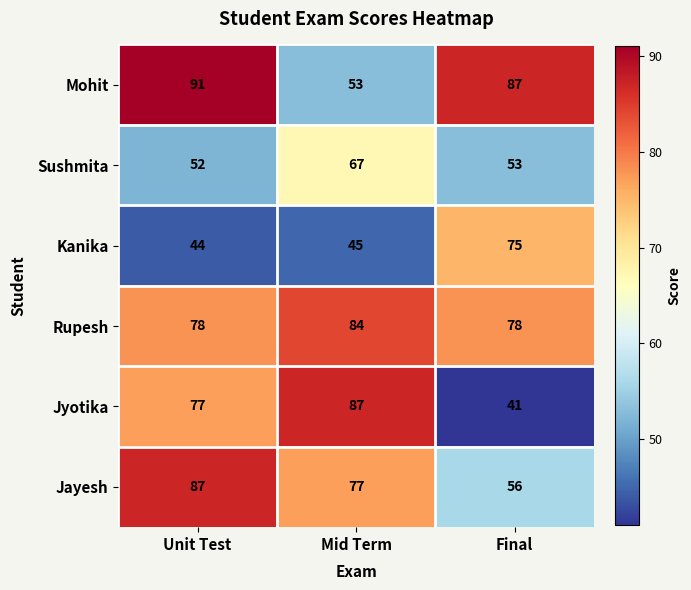

Which series has the widest spread of values?

Jyotika